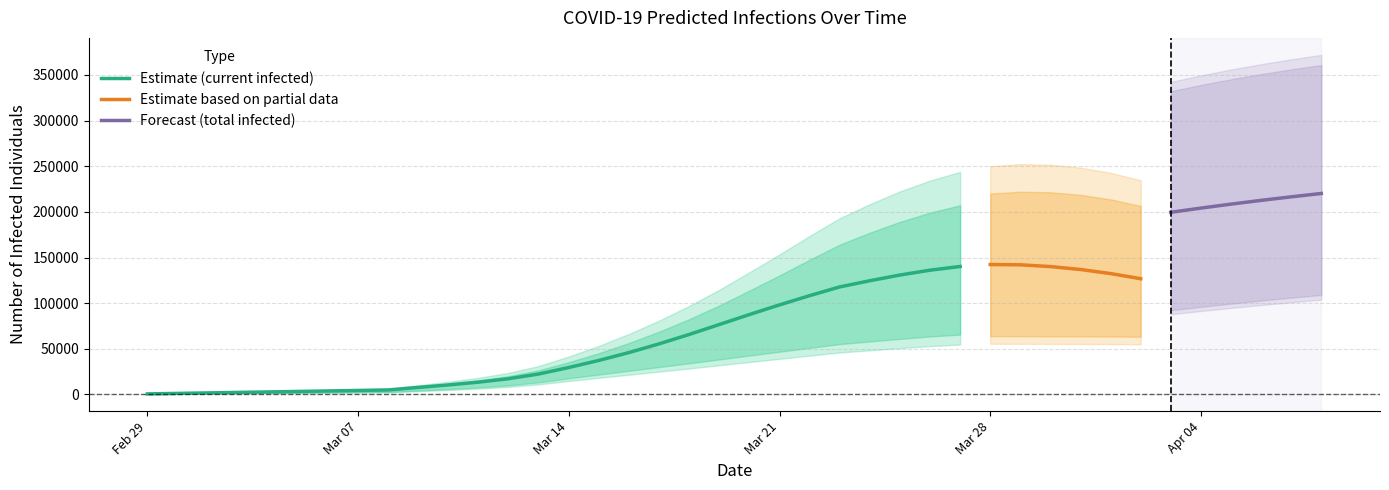

What is the spread (max minus min) of values at 21?

119344